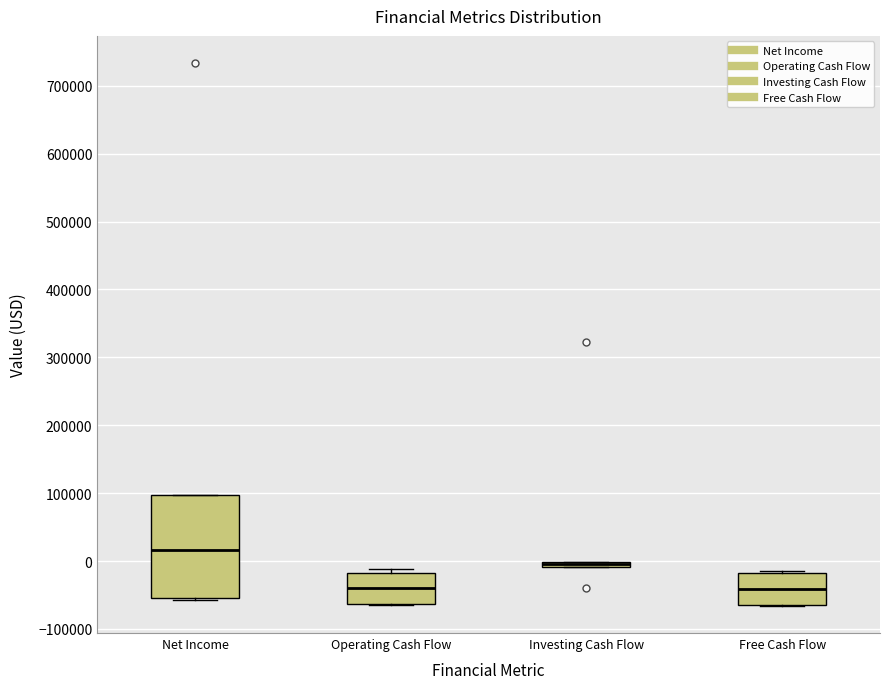

Where is the lower edge of the box for Investing Cash Flow on the y-axis? The values are not printed on the chart, so give them approximately, as read against the axis.

-10000